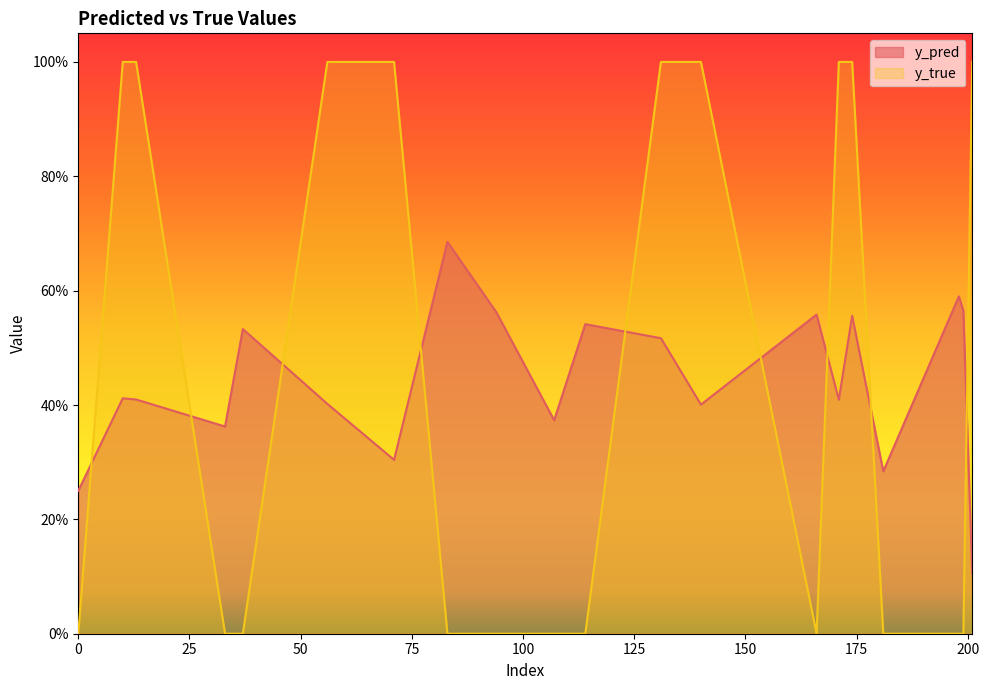

What are all the series names shown in the legend?

y_pred, y_true